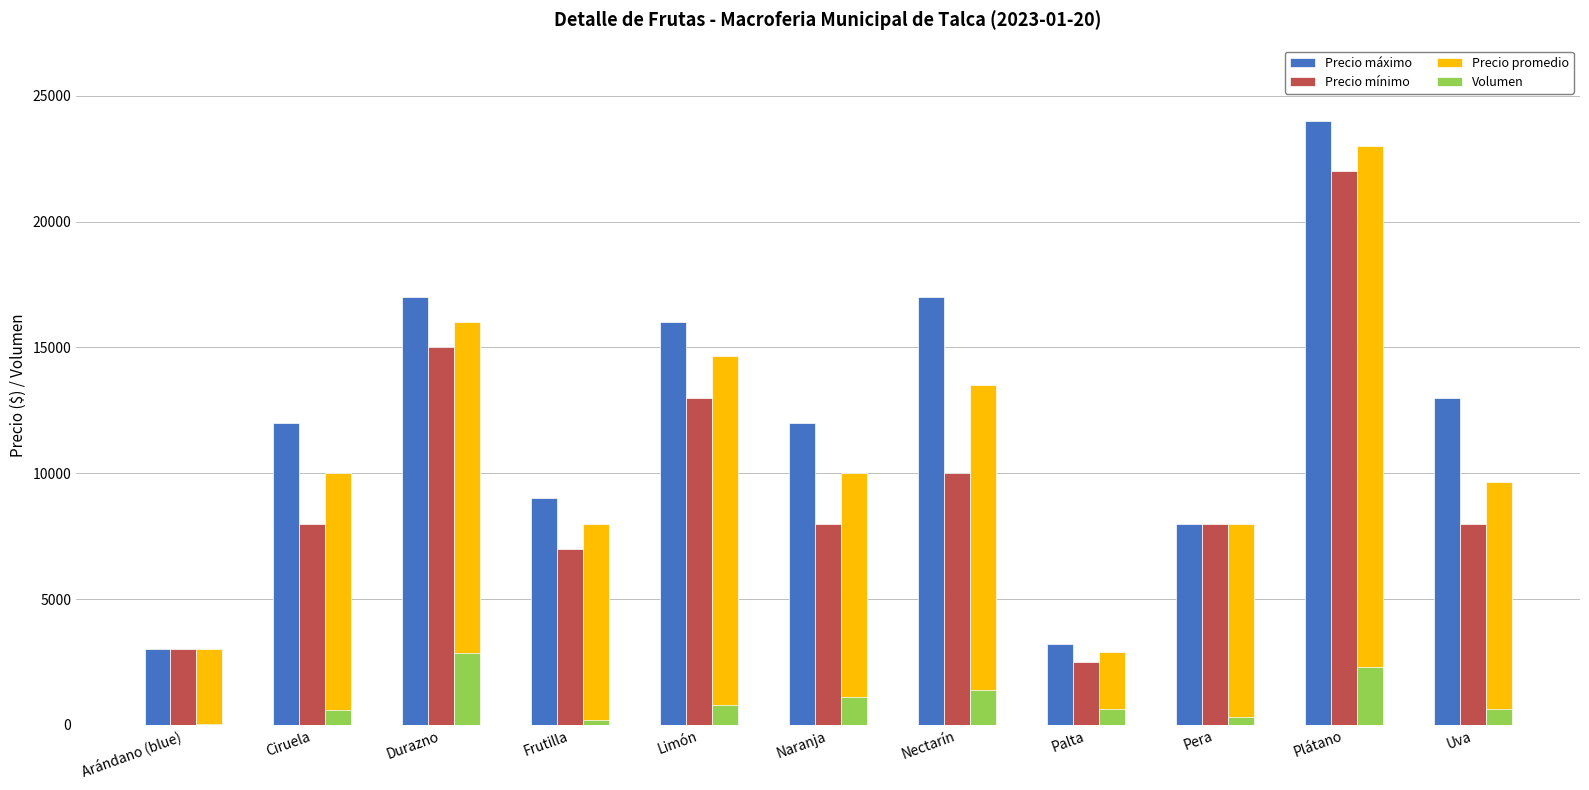

What is the maximum value for Precio promedio?

23000